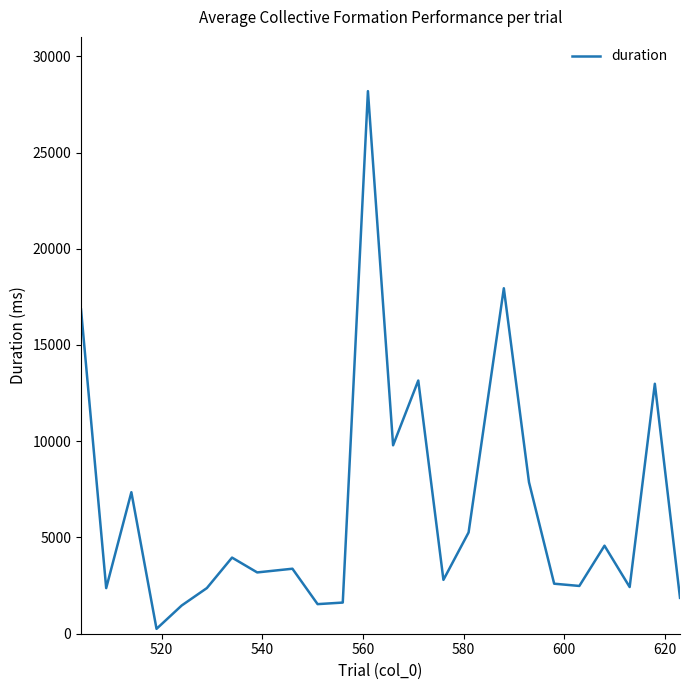

What is the greatest value displayed?

28188.4